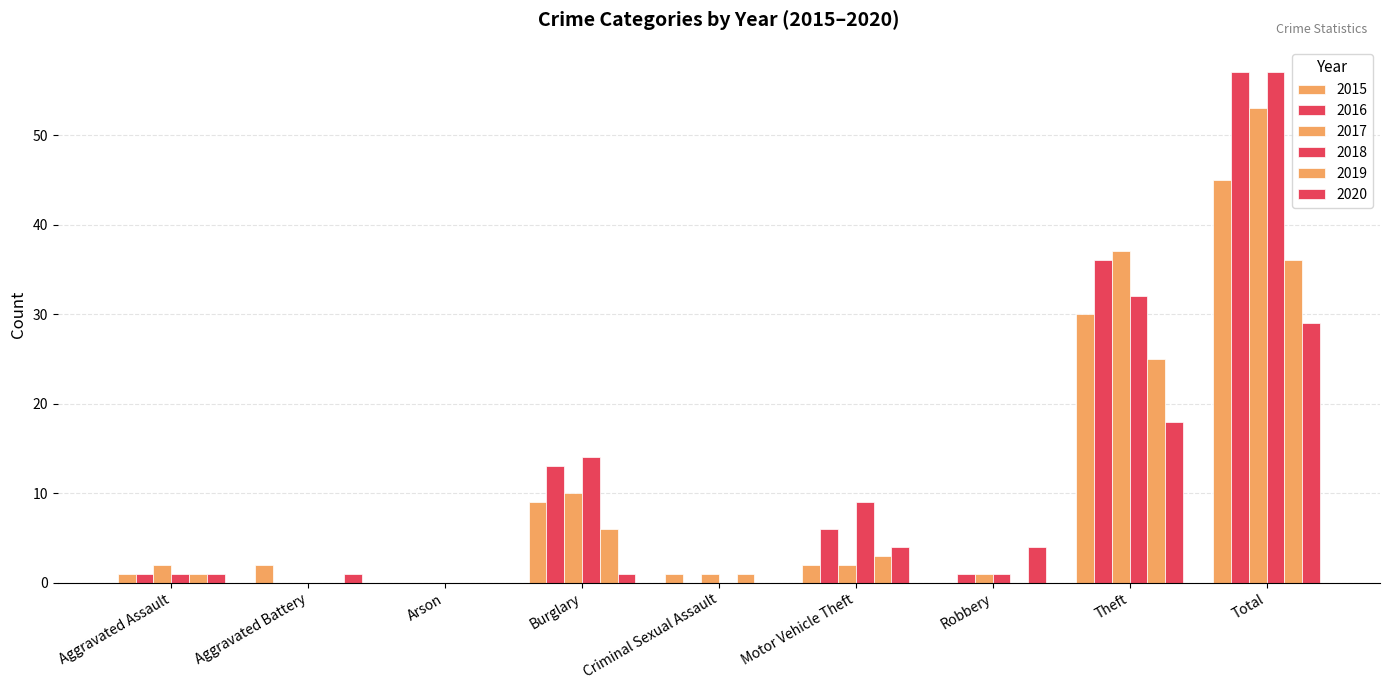

Count the number of categories in the chart.

9